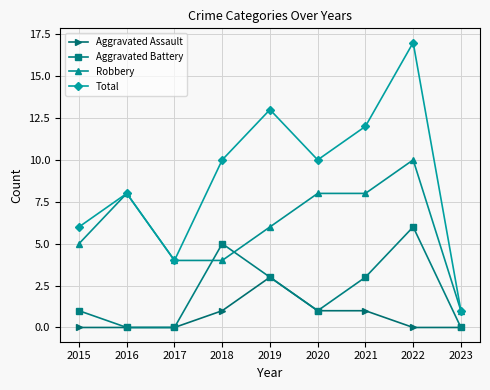

How many data points does each series have?

9